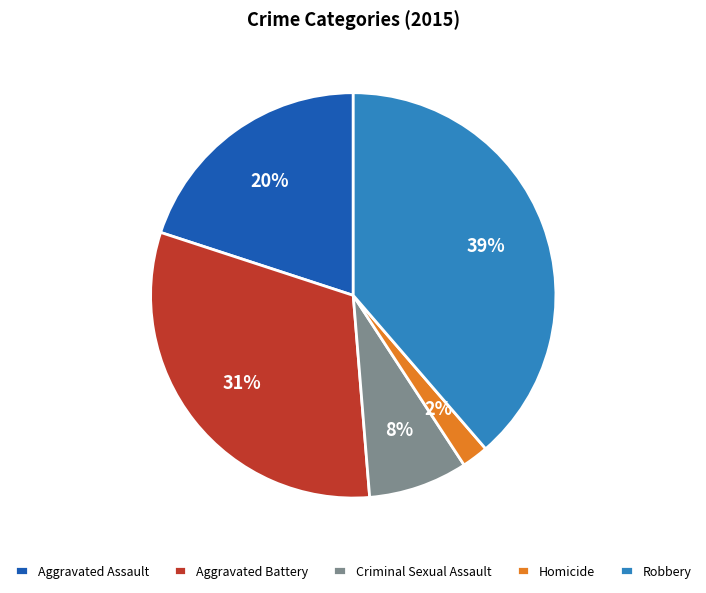

How many segments does this pie chart have?

5